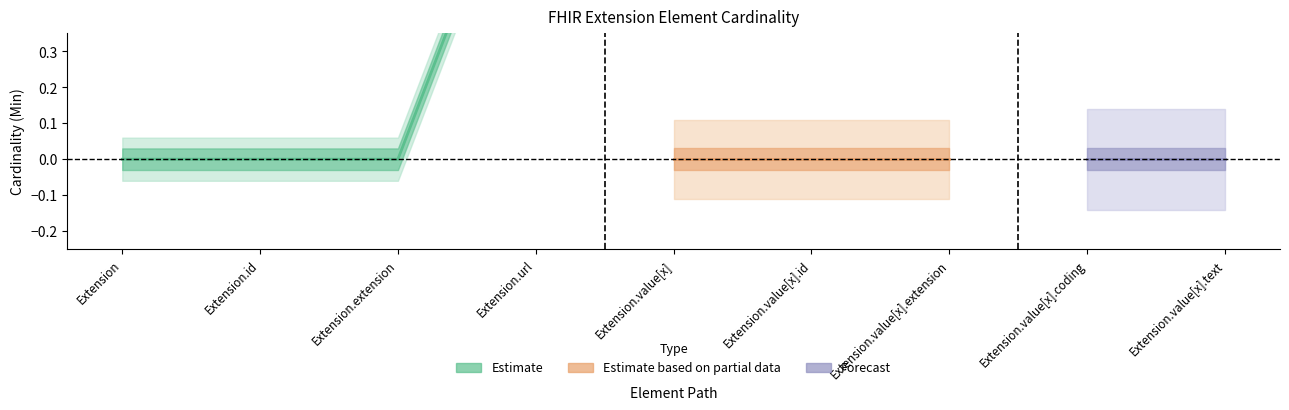

Where is Base Min nearest to the value 0?

Extension